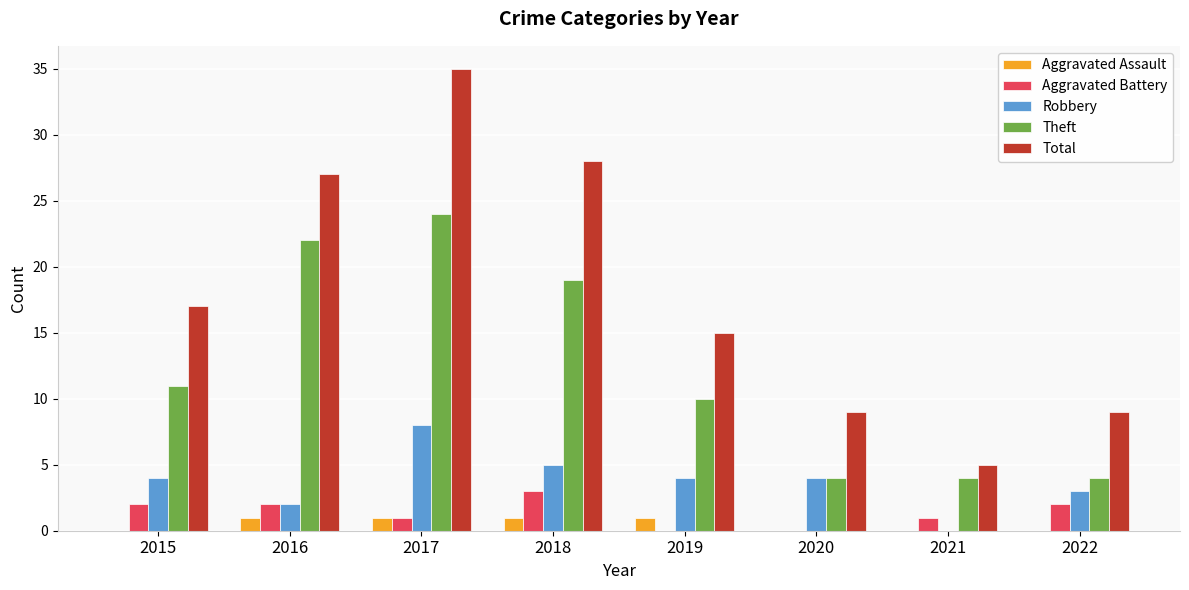

Which series has the largest total across all categories?

Total